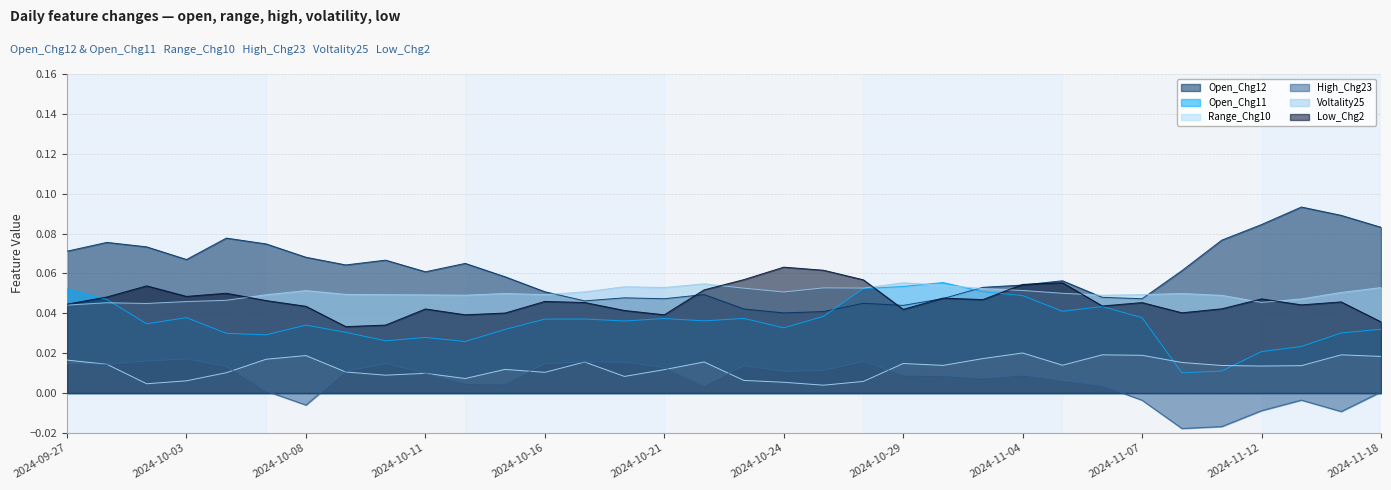

At which category is the sum across all series the highest?

2024-09-30